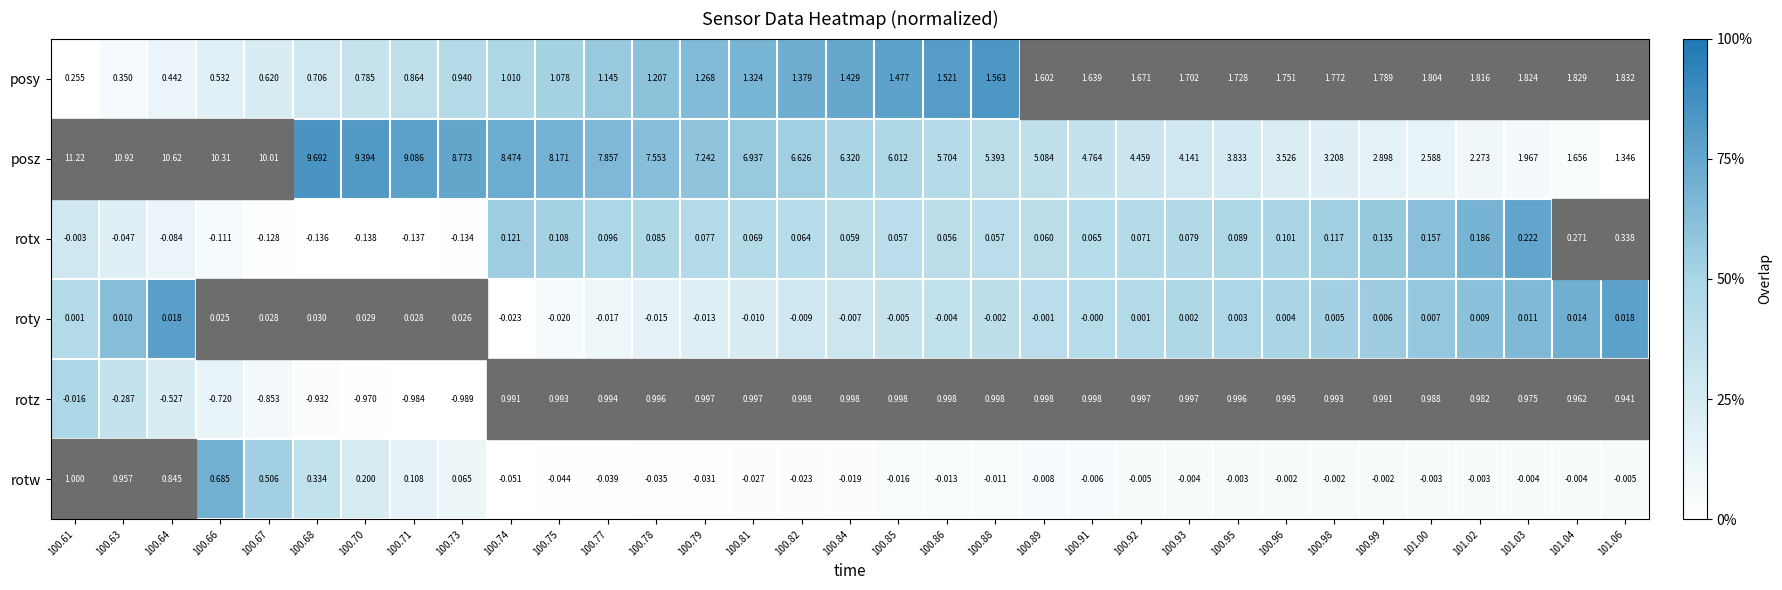

Count the number of data series in this chart.

6